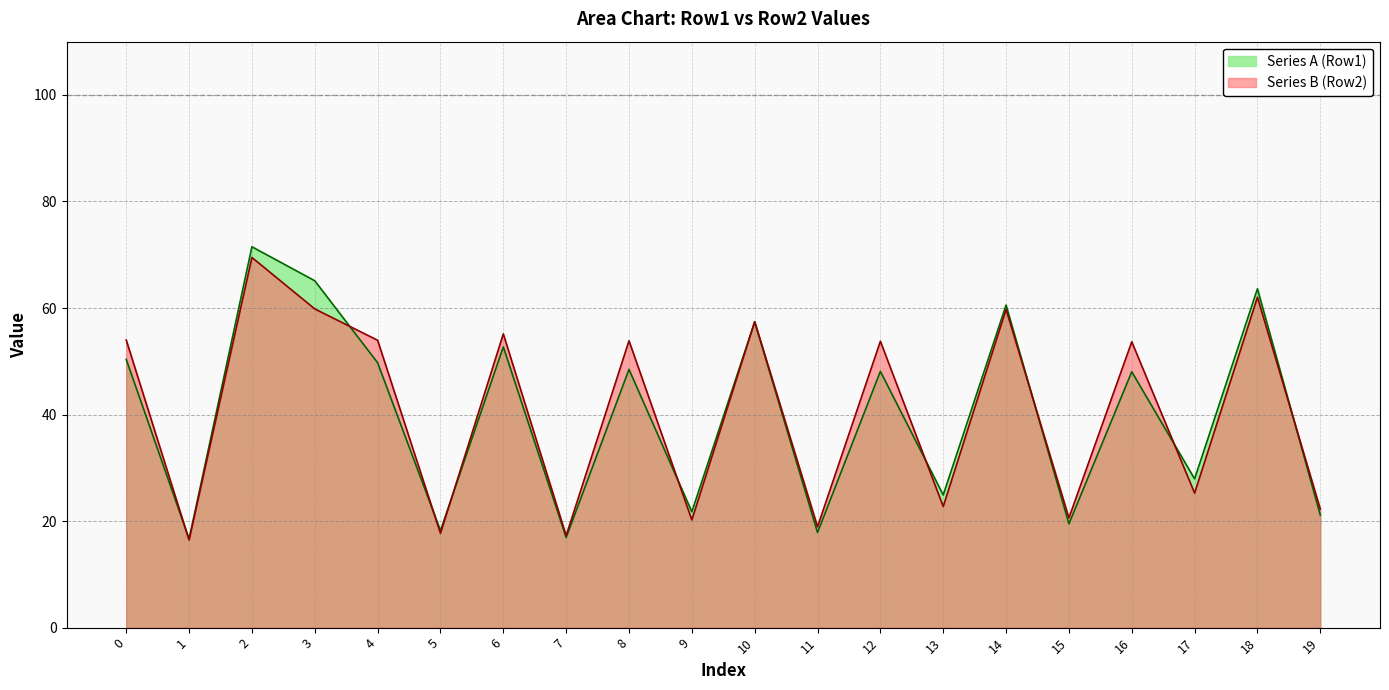

At how many categories does at least one series exceed 26?

12